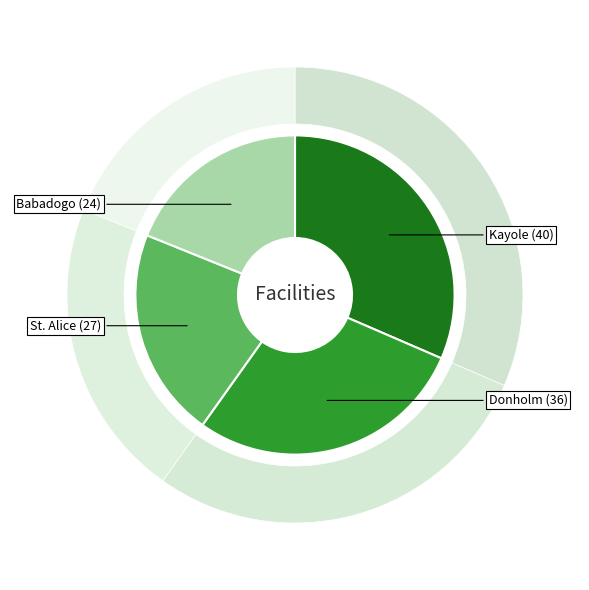

To the nearest percent, what portion does Babadogo represent?

19%